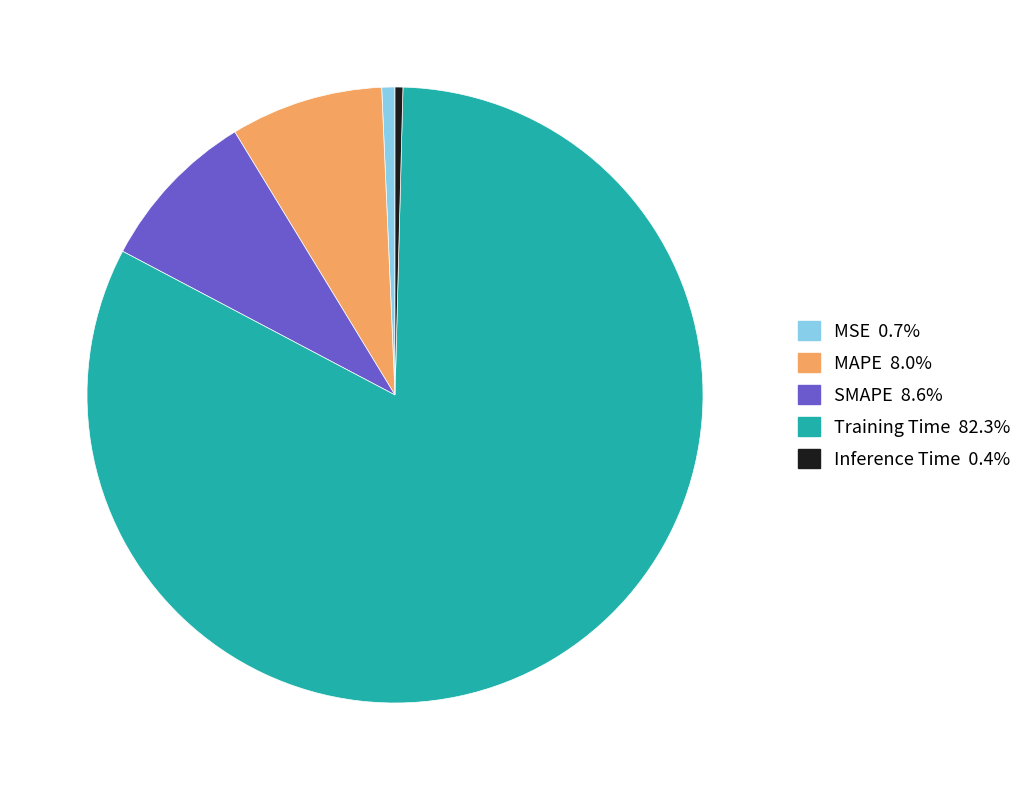

Combined, do MSE and Inference Time account for over 50%?

No